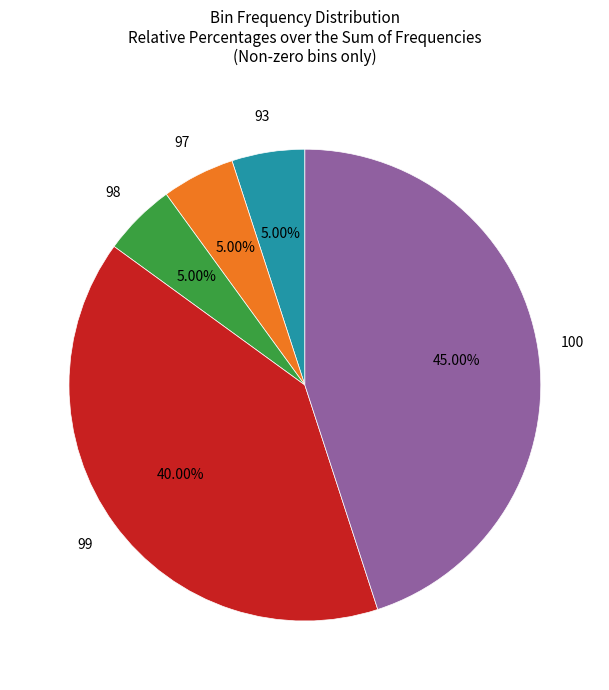

To the nearest percent, what is the difference between the largest and smallest slice percentages?

40%